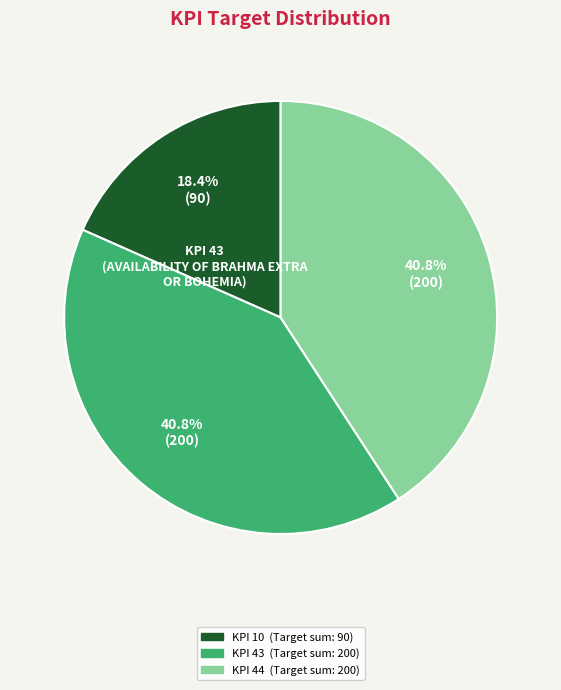

How many slices are in this pie chart?

3